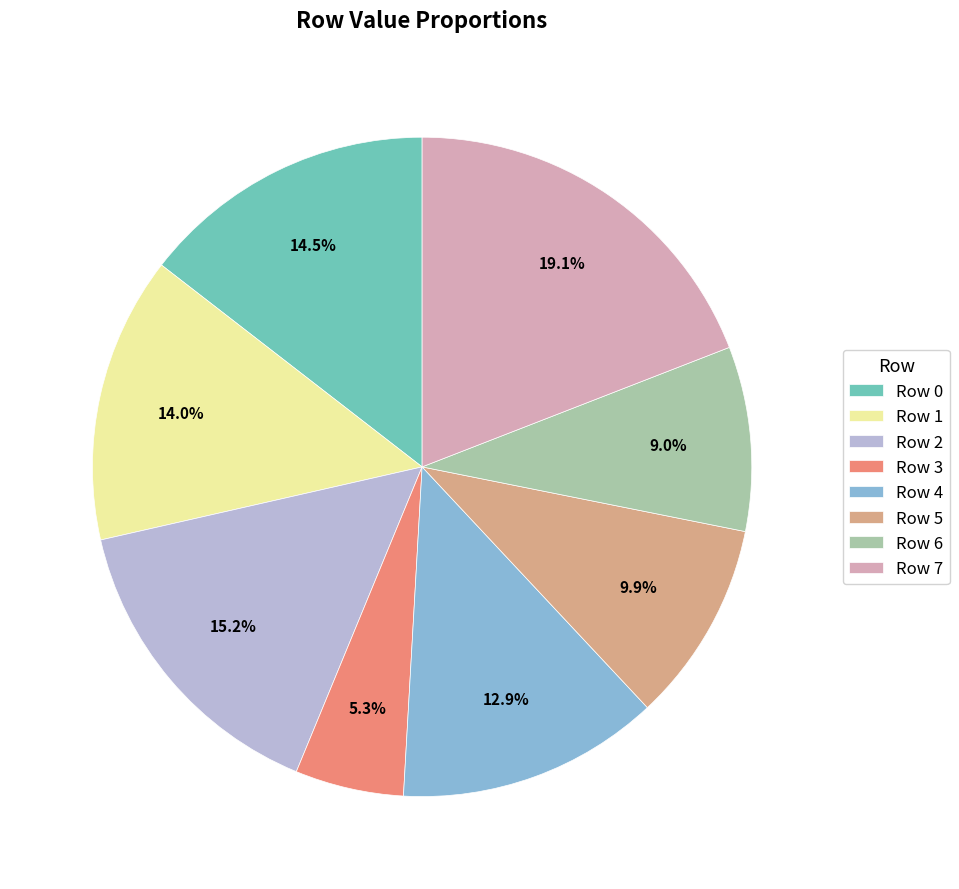

What is the largest slice in the pie chart?

Row 7